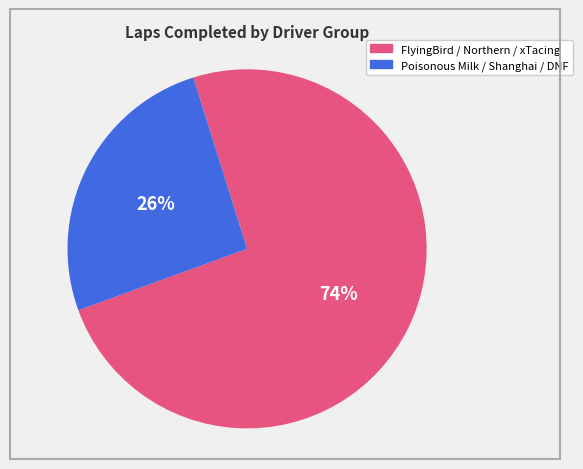

To the nearest percent, what is the average slice percentage?

50%